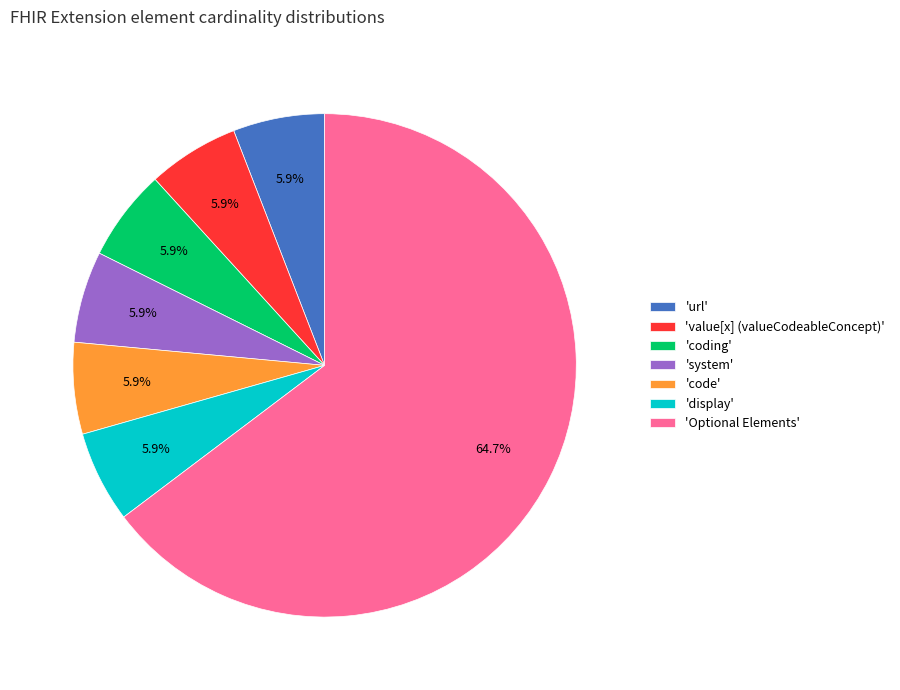

Which slice is the largest?

'Optional Elements'